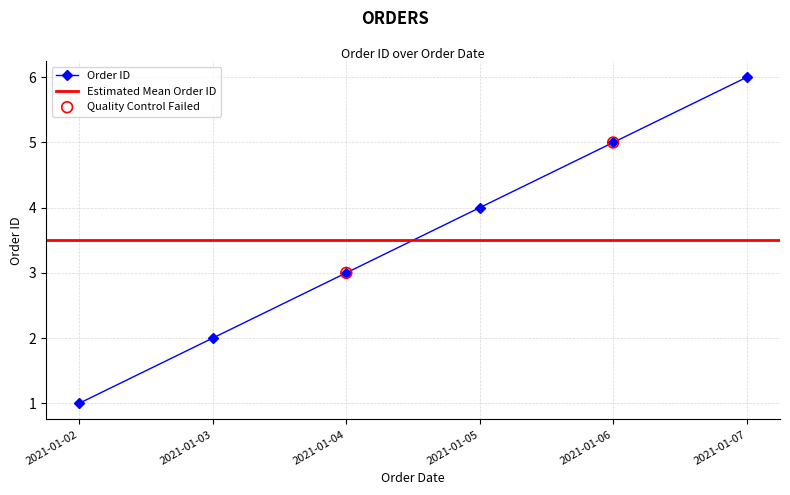

What is the change in value from 2021-01-02 to 2021-01-03?

+1